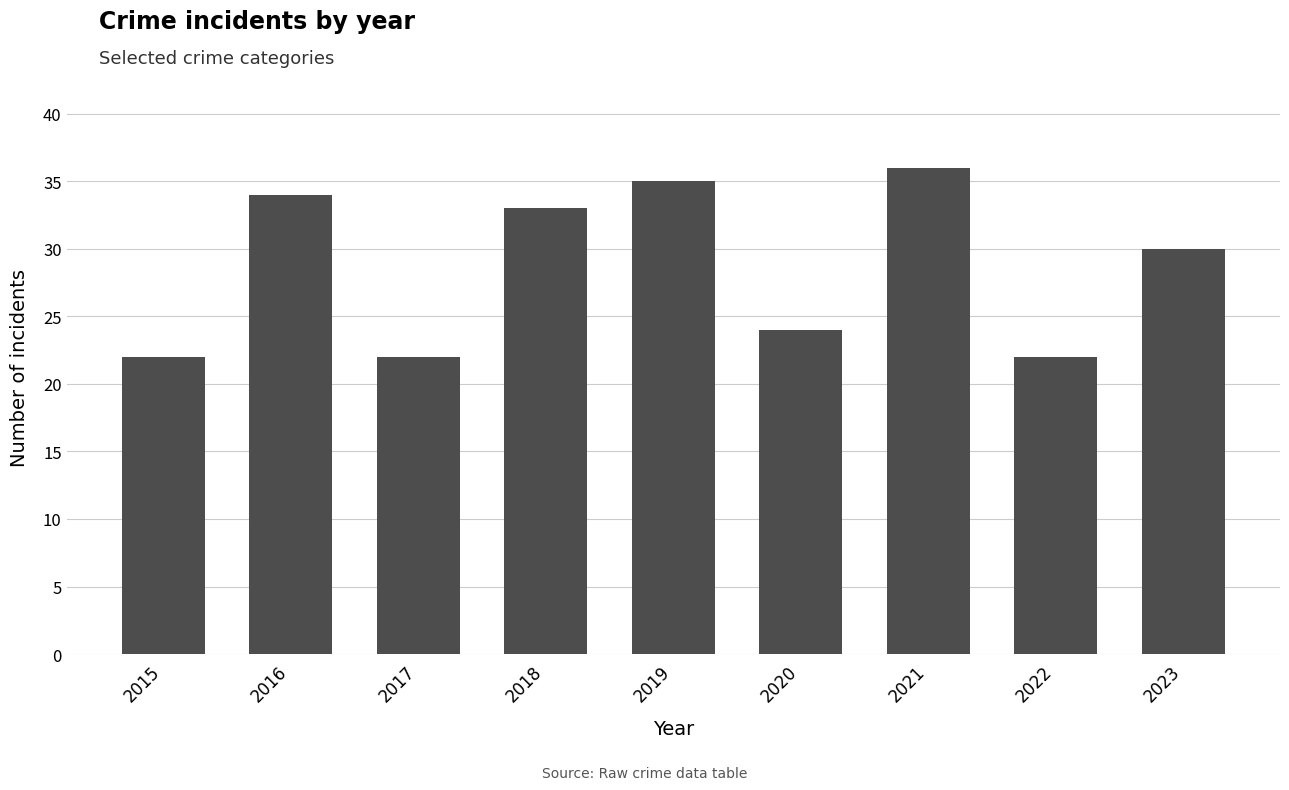

What is the average value?

29